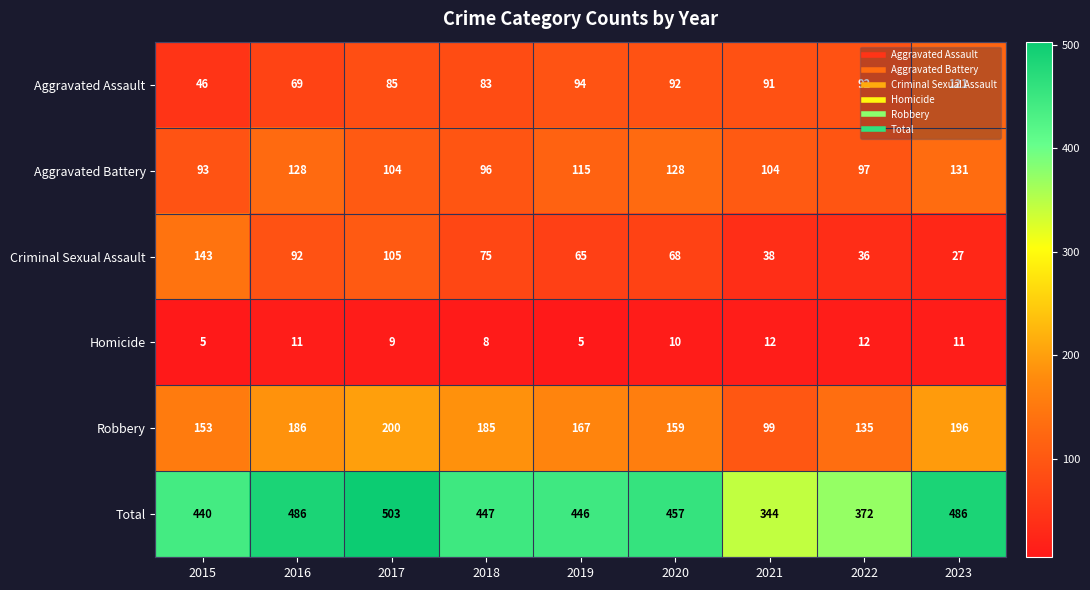

Which series has the largest range (max minus min)?

Total